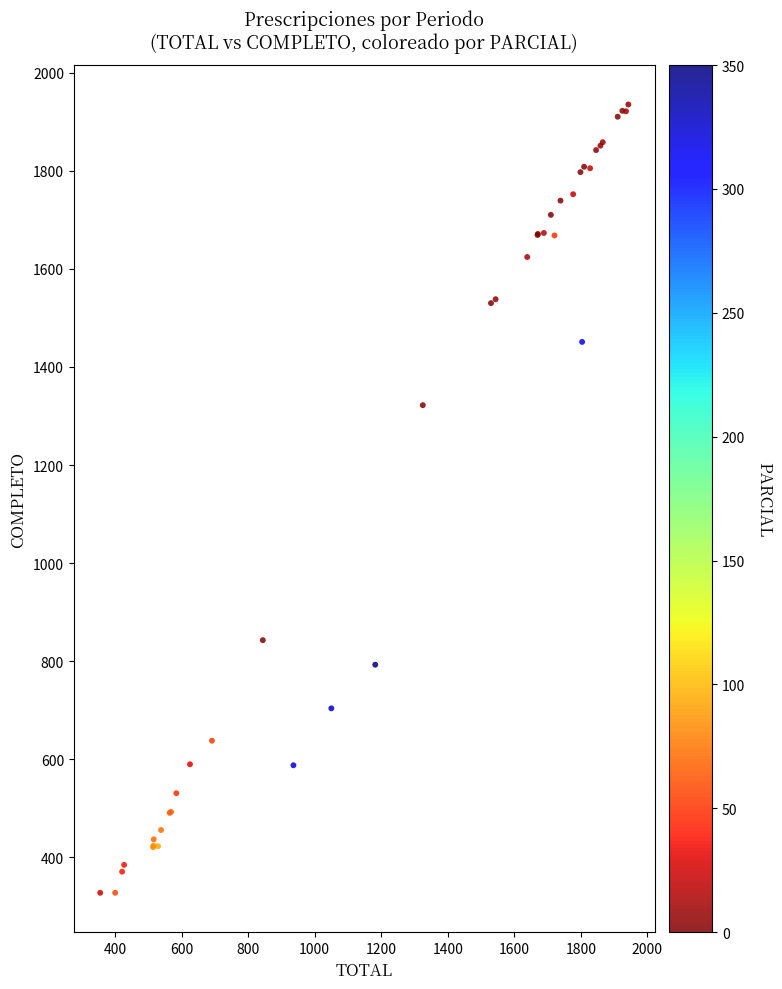

What Y value in the scatter plot is closest to 1131?

1322